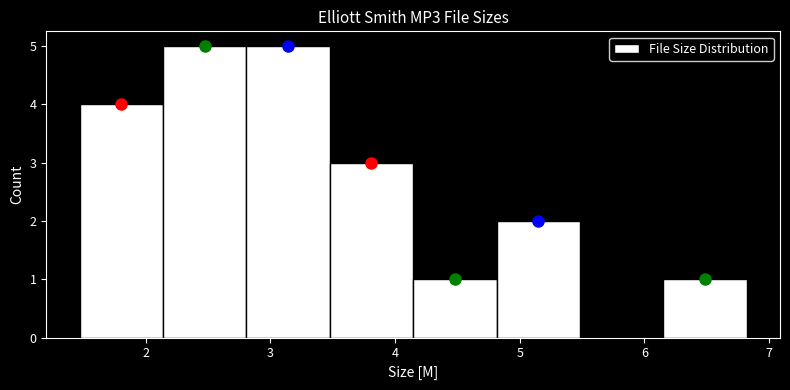

Reading left to right, list every bar in this chart as the range it spans on the x-axis followed by its height. Neither the bar edges nor the heights are printed on the chart, so give them approximately, as read against the axes.

1.5 to 2.1: 4
2.1 to 2.8: 5
2.8 to 3.5: 5
3.5 to 4.1: 3
4.1 to 4.8: 1
4.8 to 5.5: 2
5.5 to 6.2: 0
6.2 to 6.8: 1